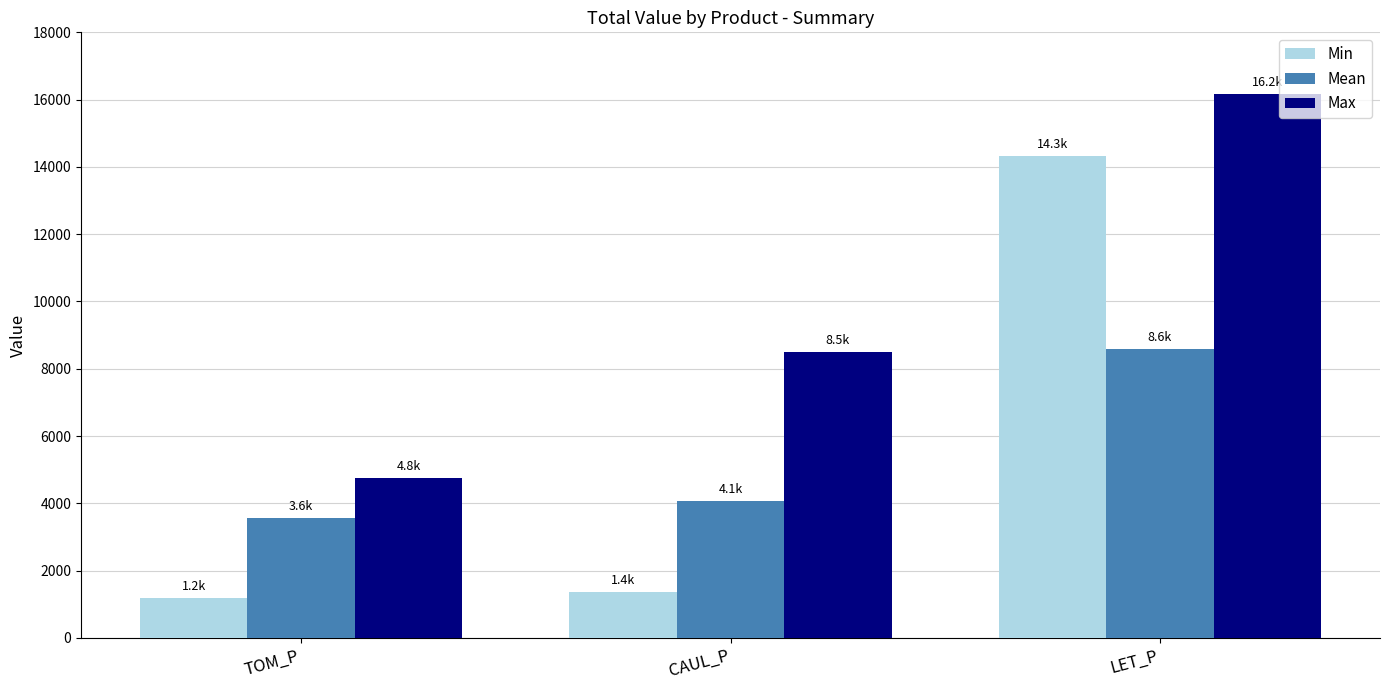

What is the maximum value shown in the chart?

16167.5